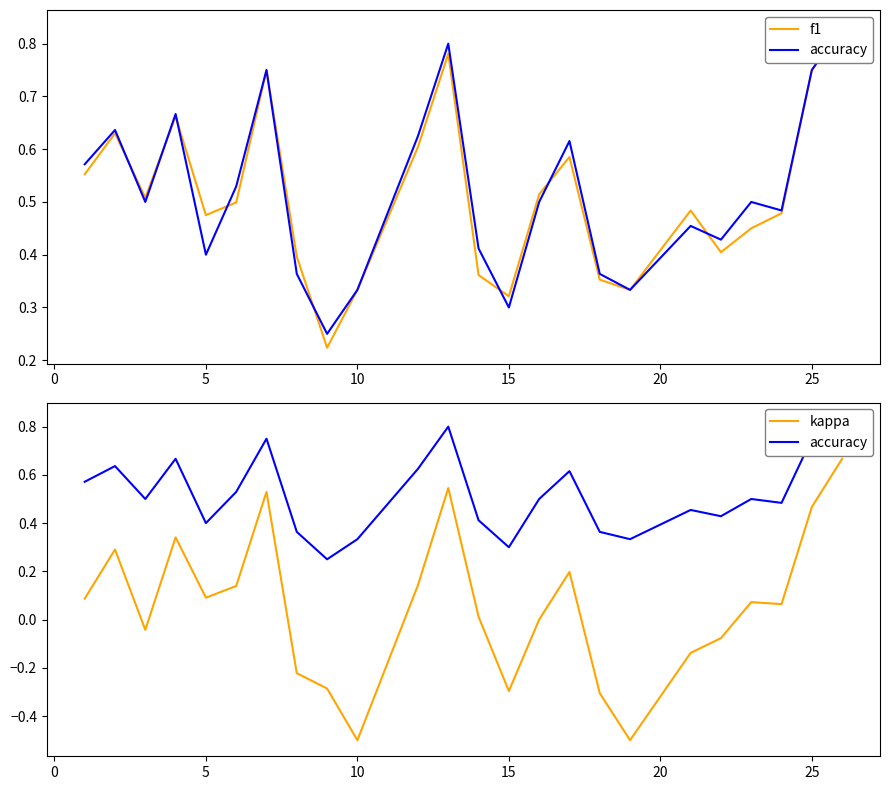

Is it true that kappa equals -0.3 at 15?

True